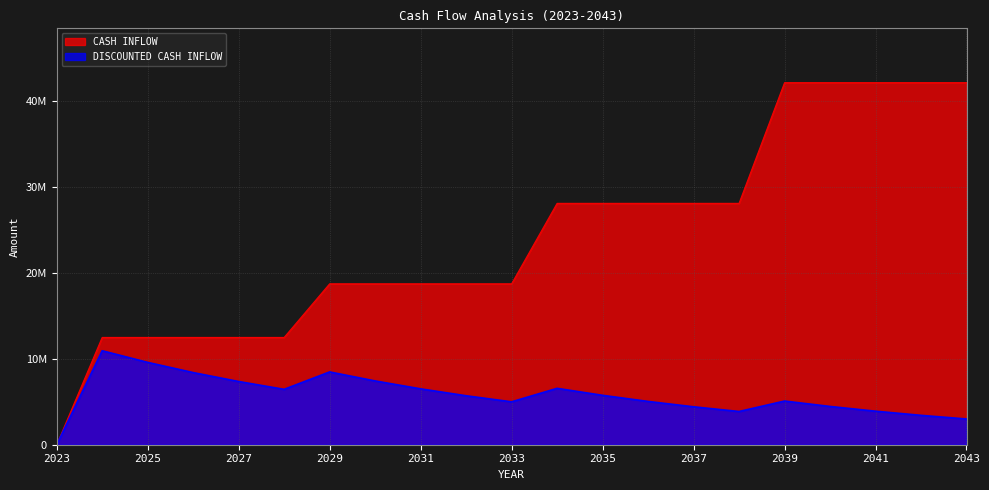

What is the difference between the second highest and second lowest values in the CASH INFLOW series?

29687500.0